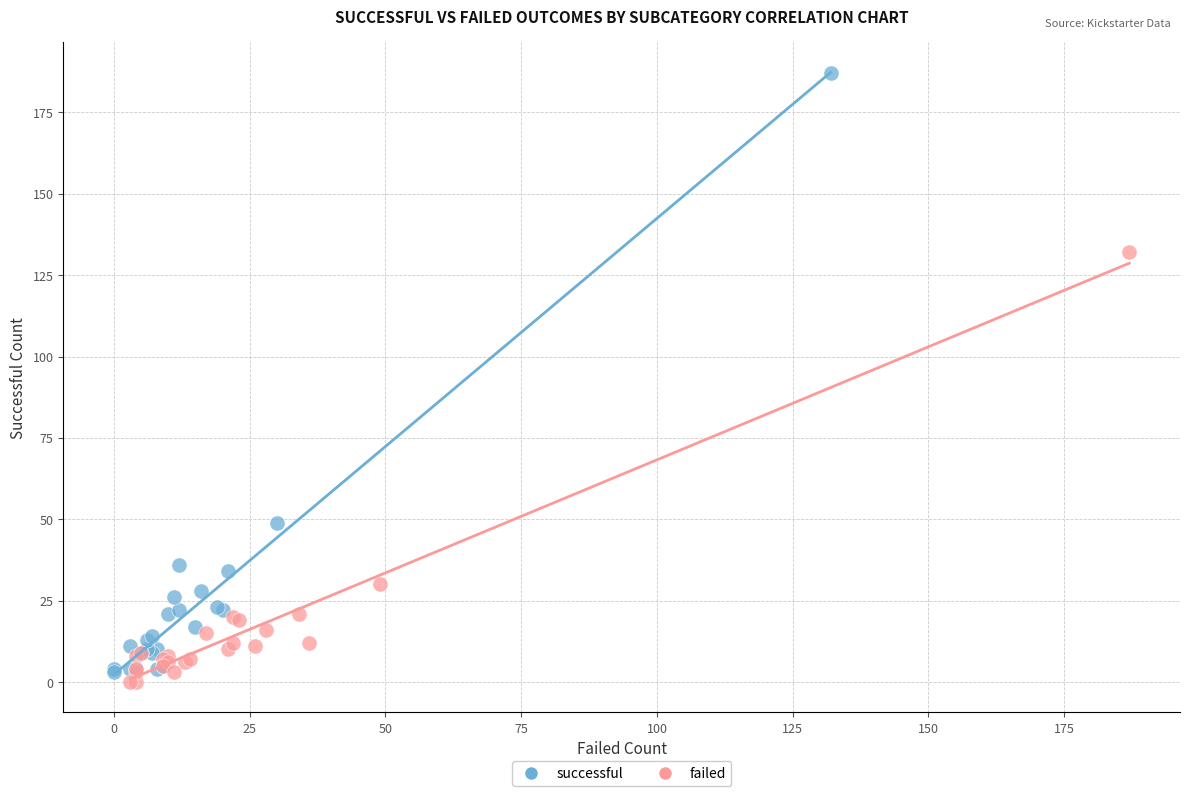

What are all the series names shown in the legend?

successful, failed